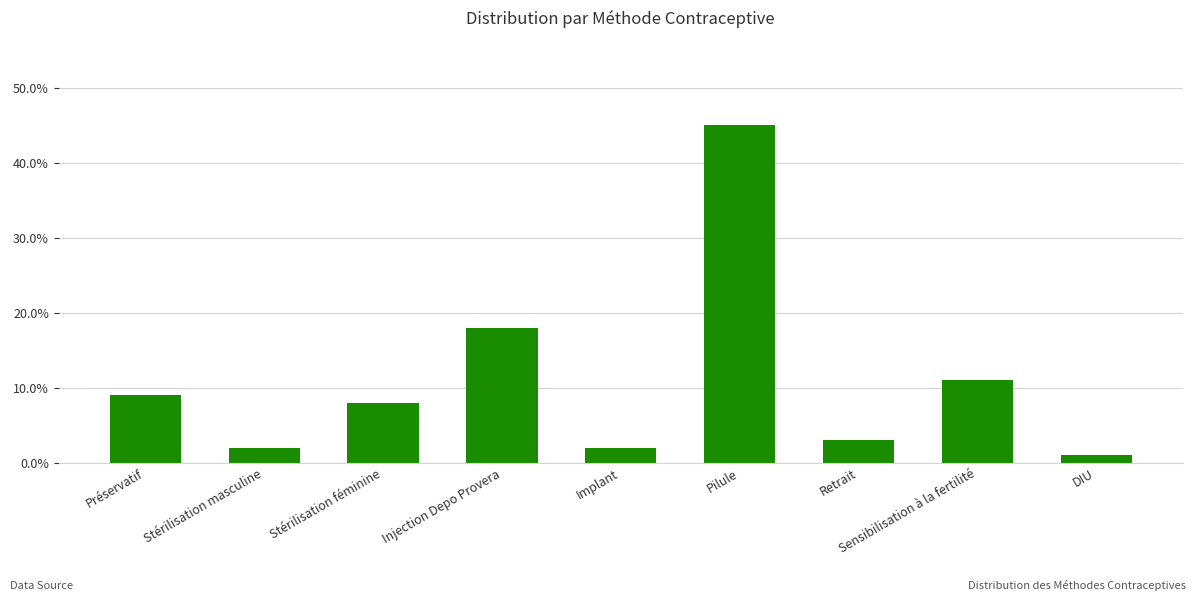

True or false: the data shows 0.1 at Stérilisation féminine.

True